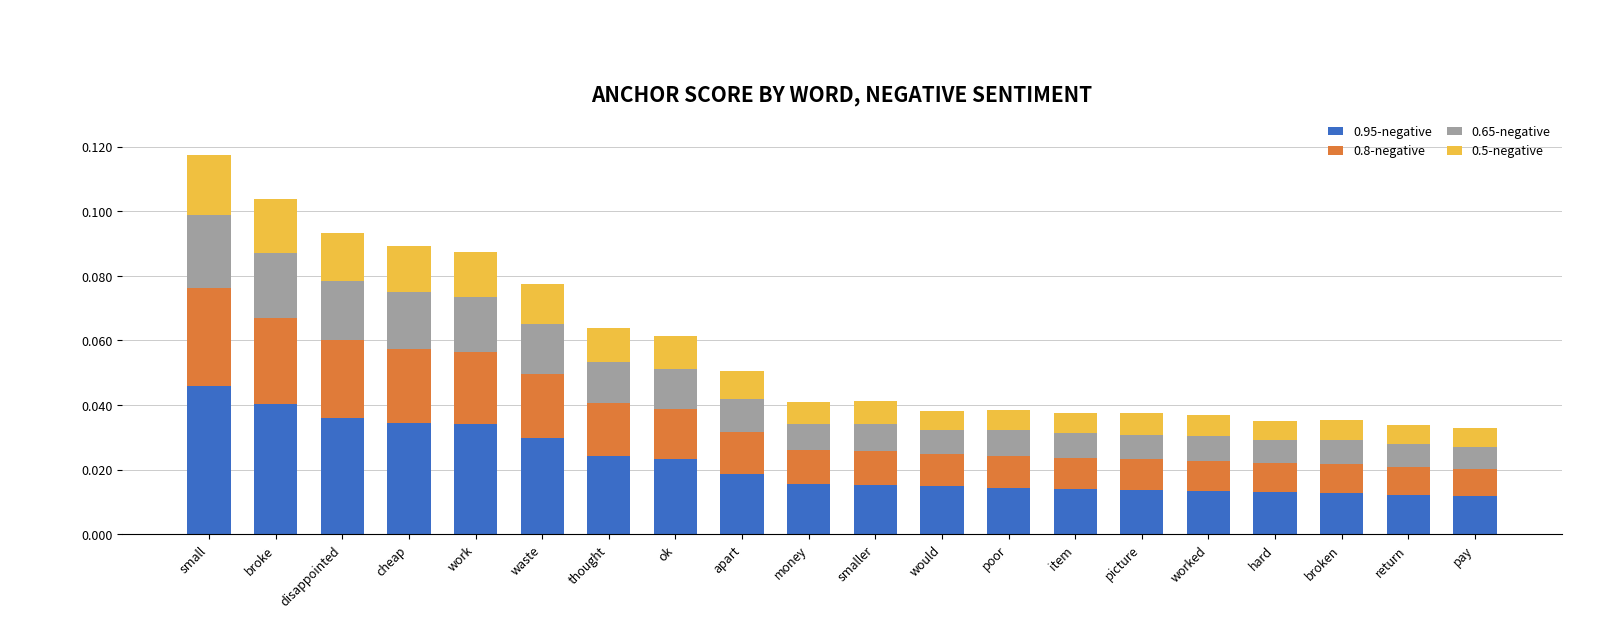

At which category is the sum across all series the highest?

small